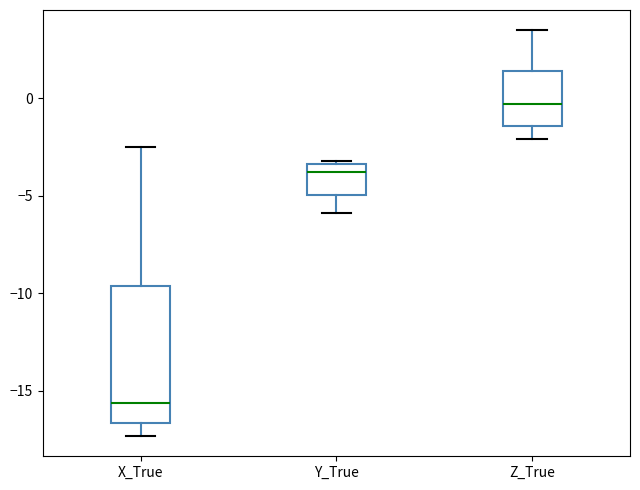

Which box is the tallest, from its lower edge to its upper edge?

X_True